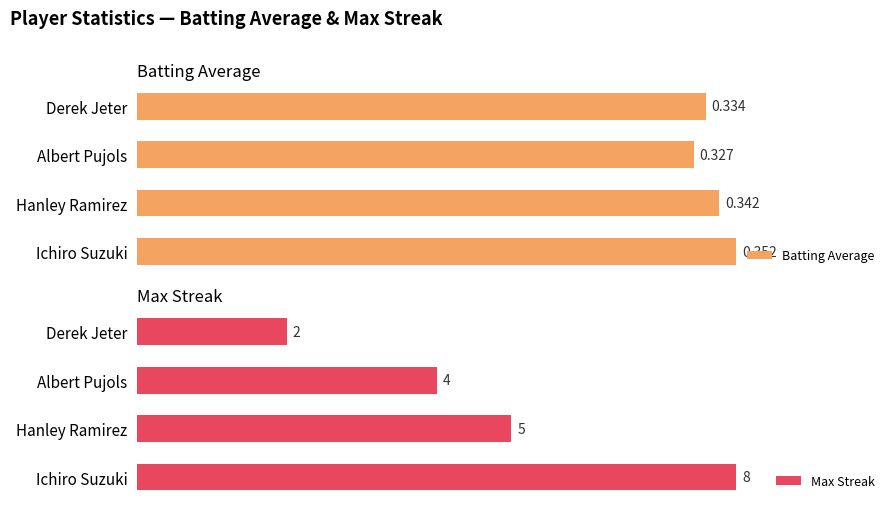

List the series in order of their peak value, highest first.

Max Streak, Batting Average